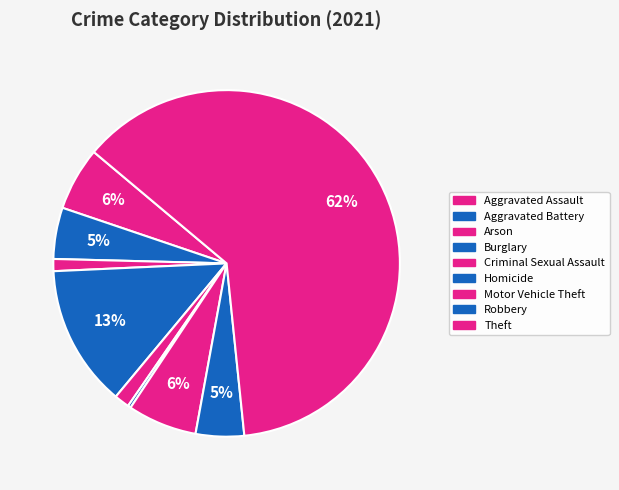

How many slices are in this pie chart?

9